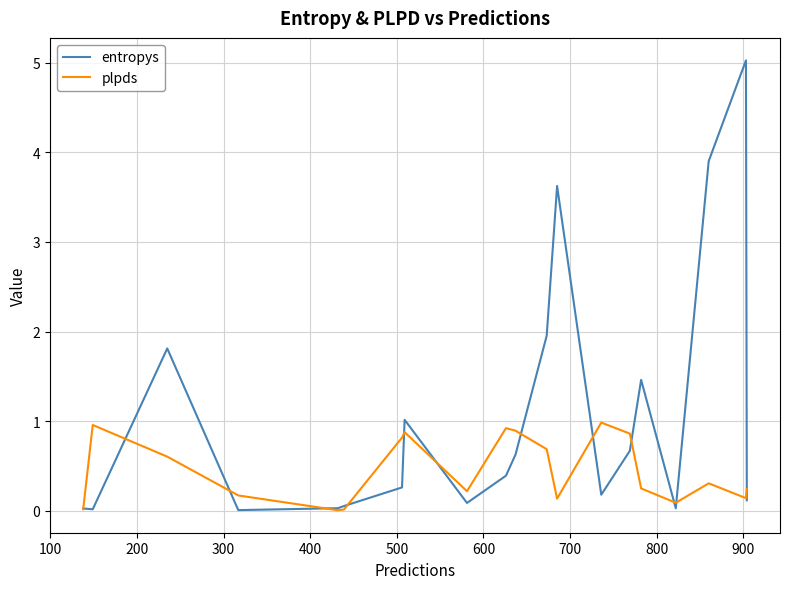

What is the average value of the entropys series?

1.1